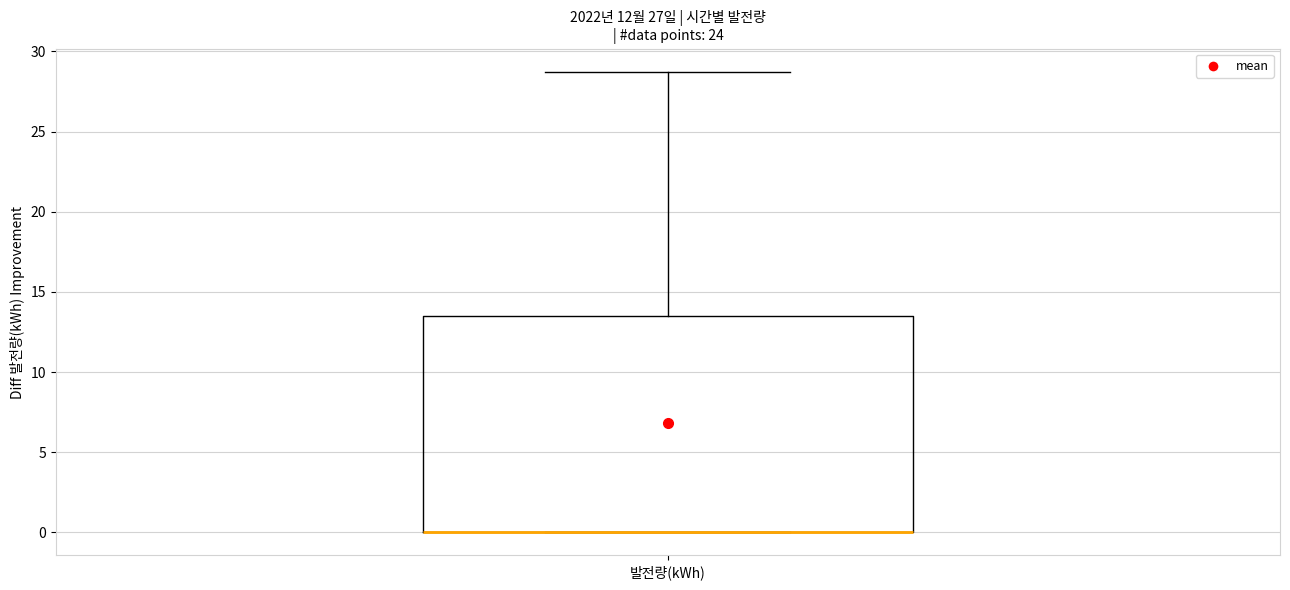

Read this box plot against the y-axis: the position of the median line, the range covered by the box, and the ends of both whiskers. The values are not printed on the chart, so give them approximately, as read against the axis.

median 0.0 (drawn on the box's lower edge), box 0.0 to 13.5, whiskers 0.0 to 28.5